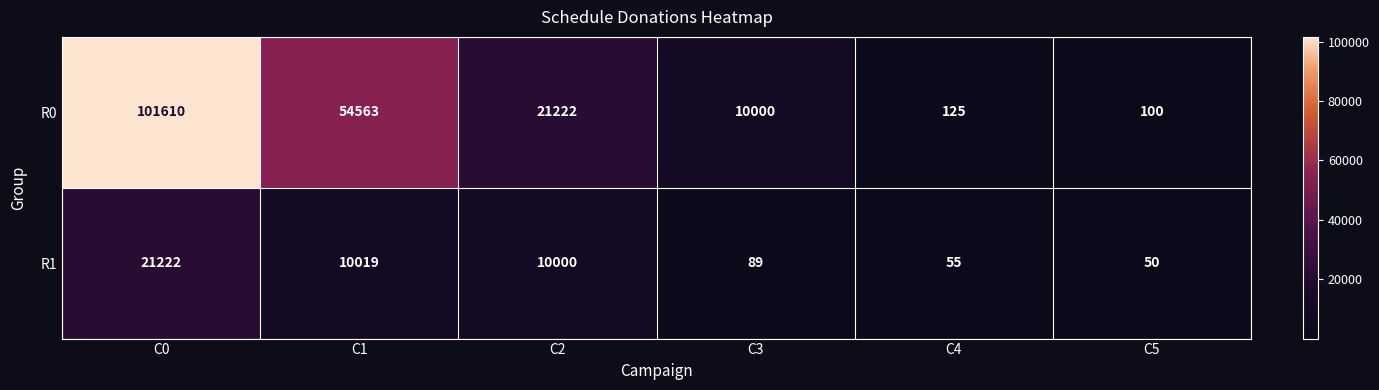

At C1, list the series in order from smallest to largest.

R1, R0